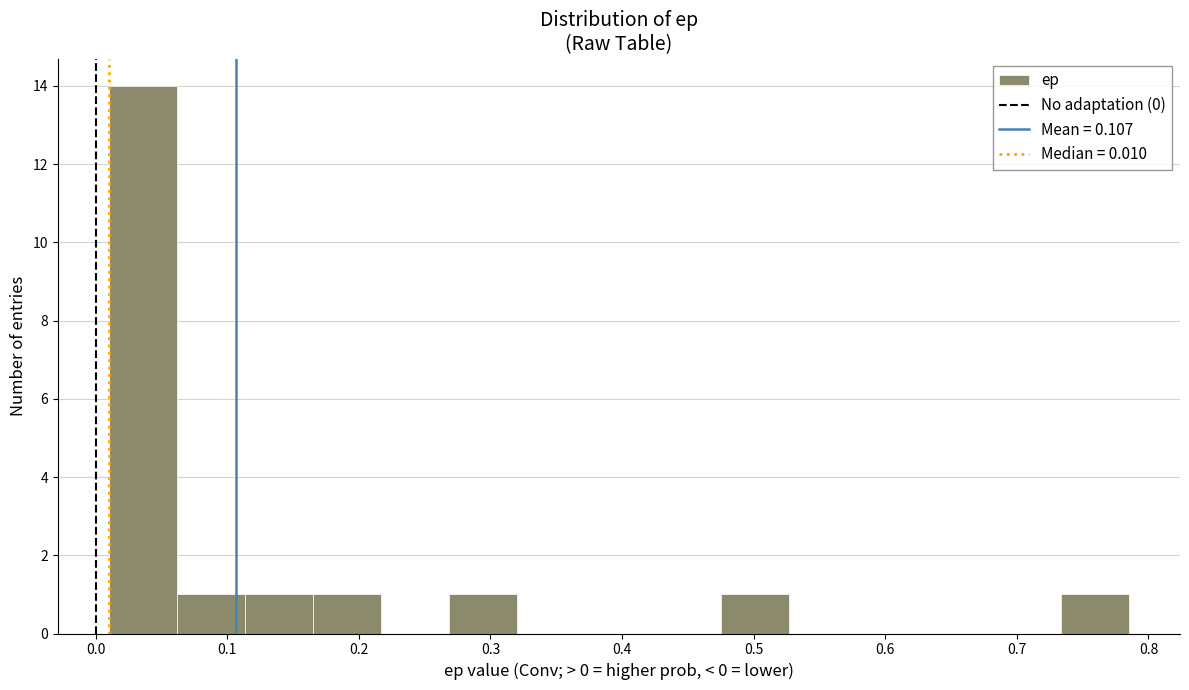

Reading left to right, transcribe this chart: for each bar, give the range it covers on the x-axis and its height. Neither the bar edges nor the heights are printed on the chart, so give them approximately, as read against the axes.

0.01 to 0.06: 14
0.06 to 0.11: 1
0.11 to 0.17: 1
0.17 to 0.22: 1
0.22 to 0.27: 0
0.27 to 0.32: 1
0.32 to 0.37: 0
0.37 to 0.42: 0
0.42 to 0.48: 0
0.48 to 0.53: 1
0.53 to 0.58: 0
0.58 to 0.63: 0
0.63 to 0.68: 0
0.68 to 0.73: 0
0.73 to 0.79: 1